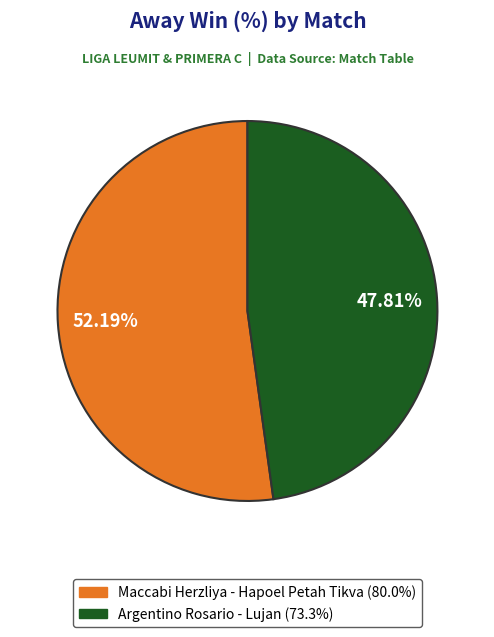

Is there any slice that represents more than half of the pie?

Yes